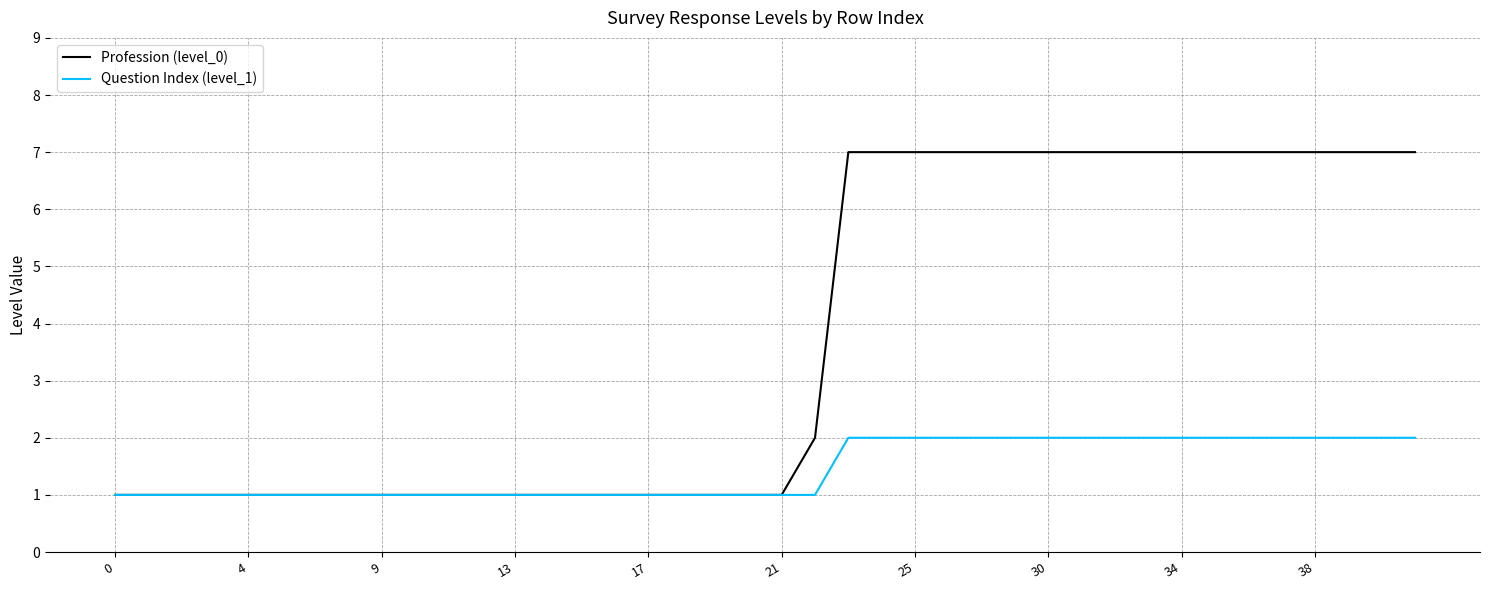

Reading right to left, extract all data points from this chart.

Profession (level_0): 7	7	7	7	7	7	7	7	7	7	7	7	7	7	7	7	7	7	2	1	1	1	1	1	1	1	1	1	1	1	1	1	1	1	1	1	1	1	1	1
Question Index (level_1): 2	2	2	2	2	2	2	2	2	2	2	2	2	2	2	2	2	2	1	1	1	1	1	1	1	1	1	1	1	1	1	1	1	1	1	1	1	1	1	1